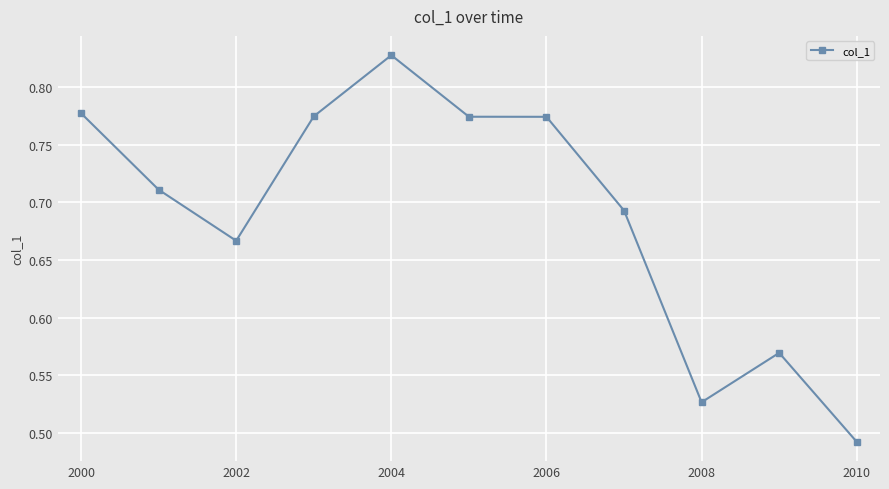

How many values are between 0 and 1?

11